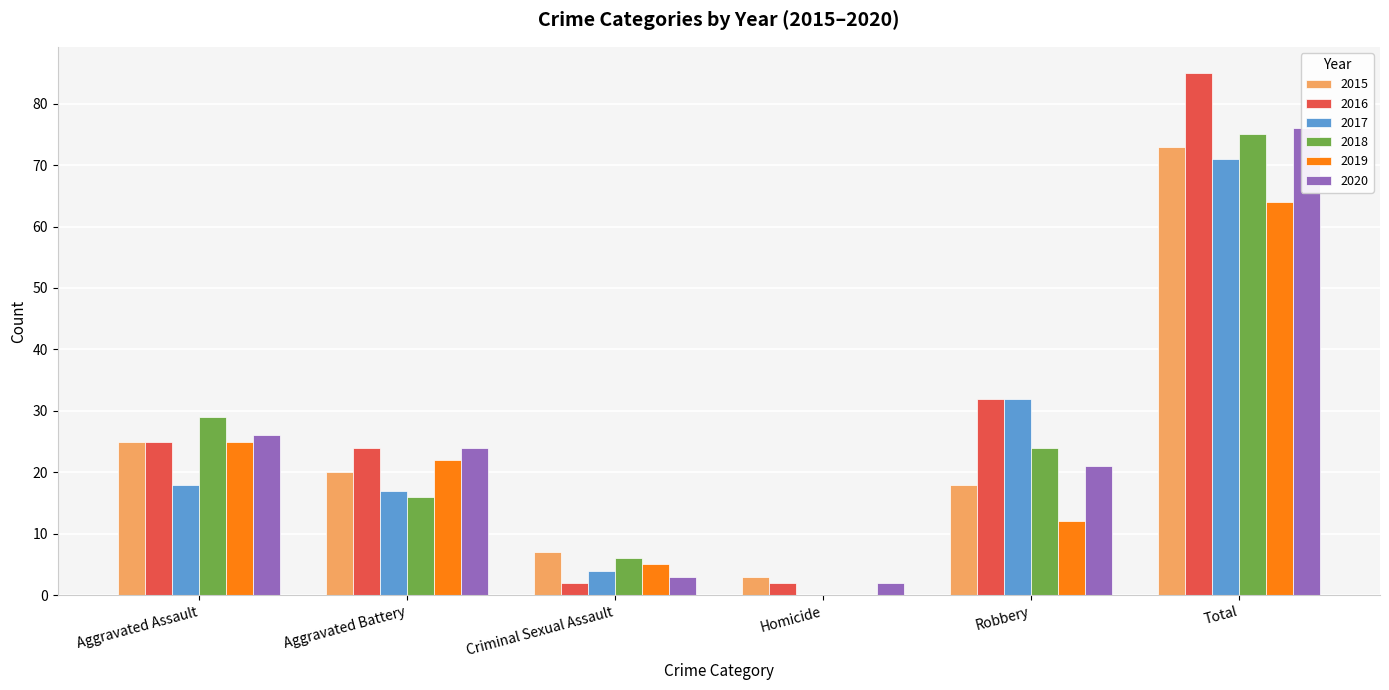

What is the average value of the 2018 series?

25